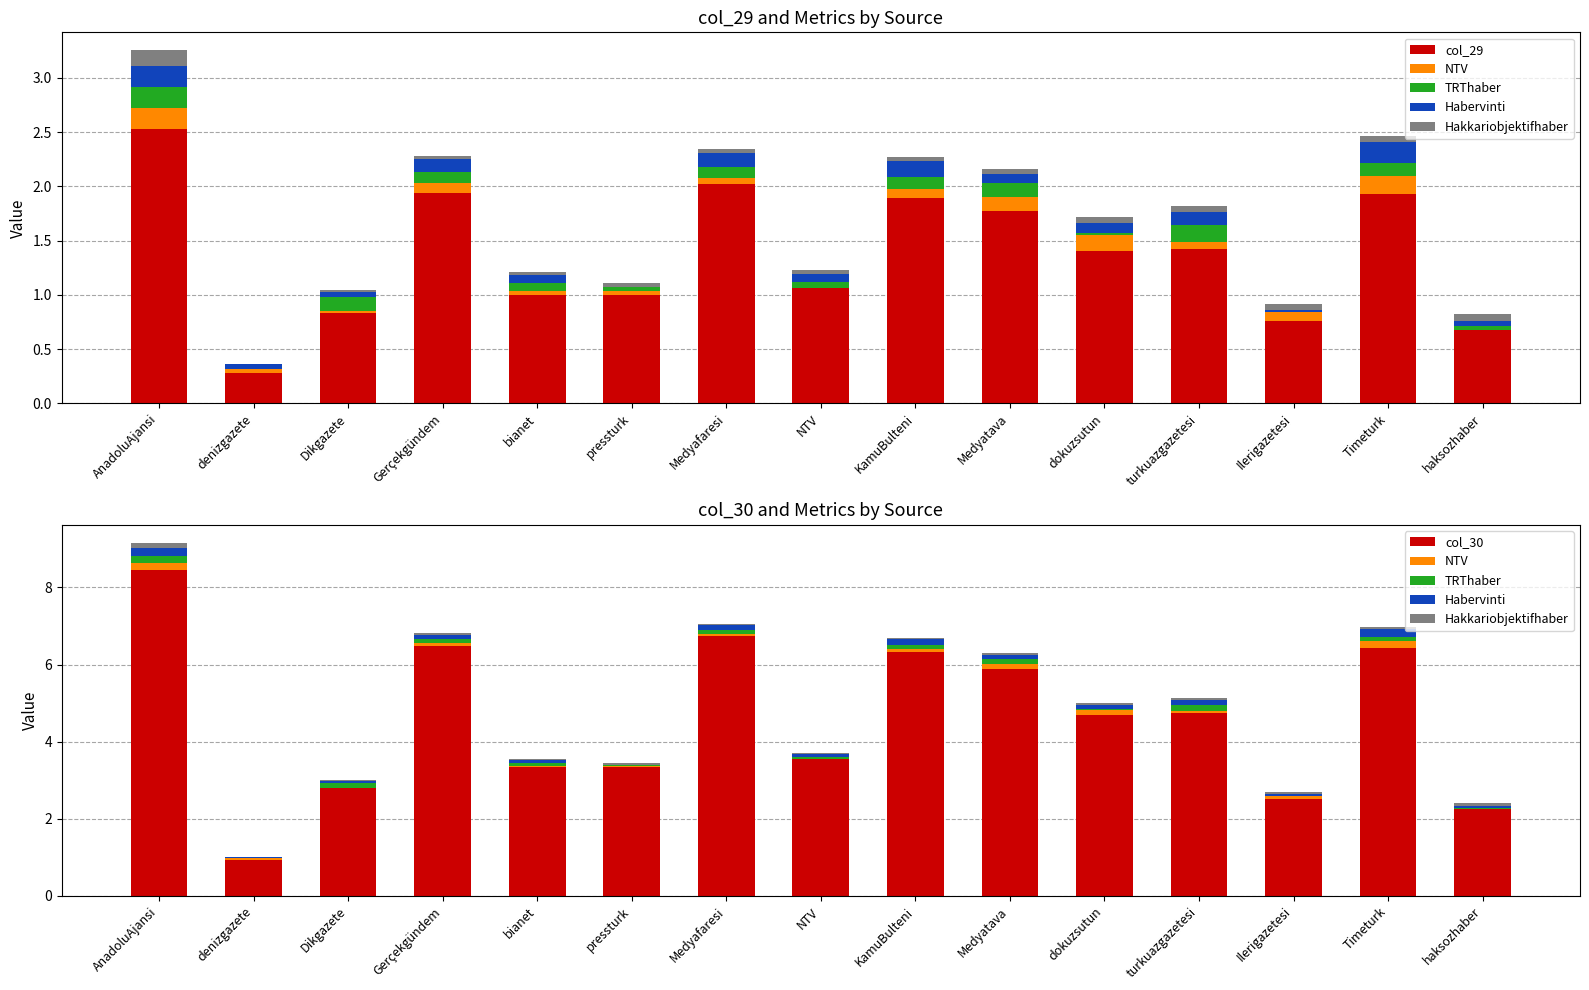

Which series has the widest spread of values?

col_30